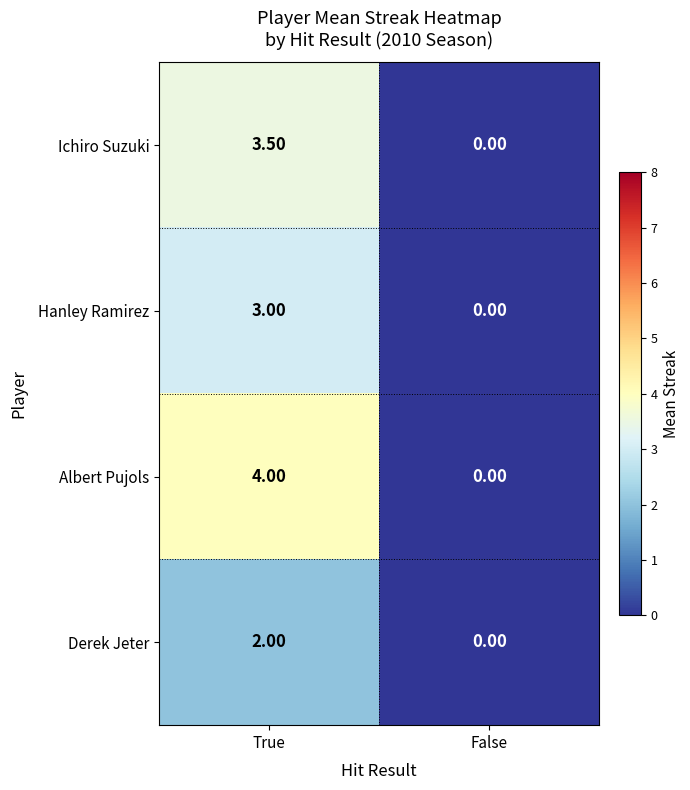

List the series in order of their peak value, highest first.

Albert Pujols, Ichiro Suzuki, Hanley Ramirez, Derek Jeter